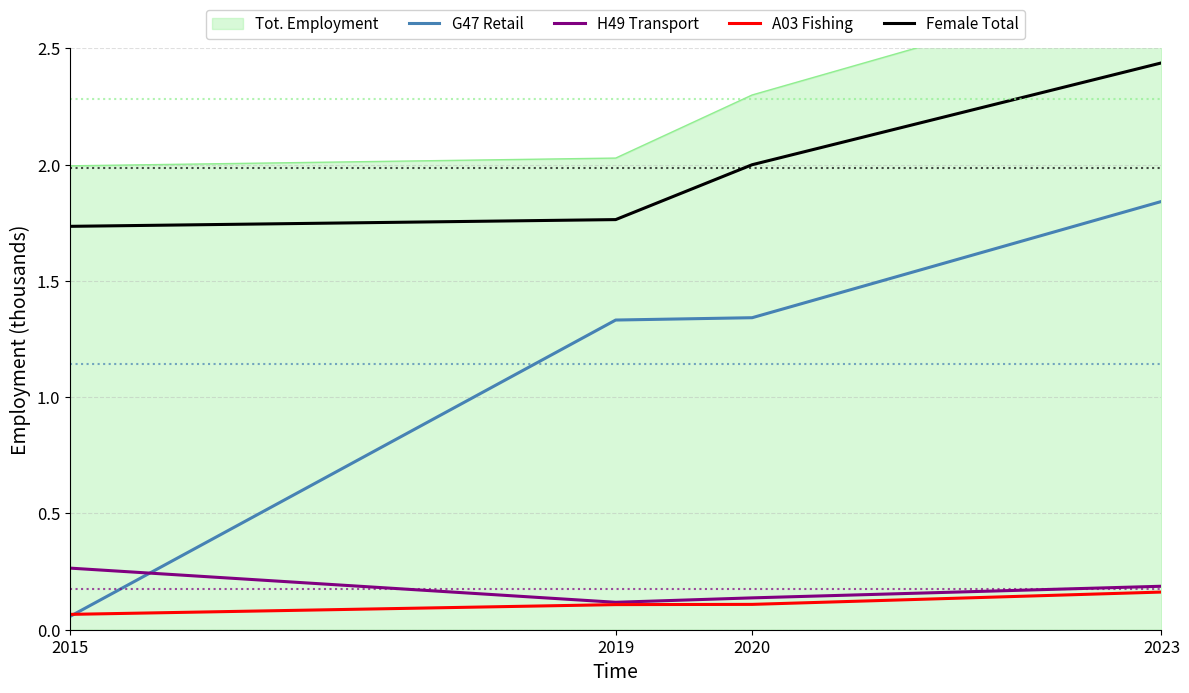

What is the average value of the G47 Retail series?

1.1